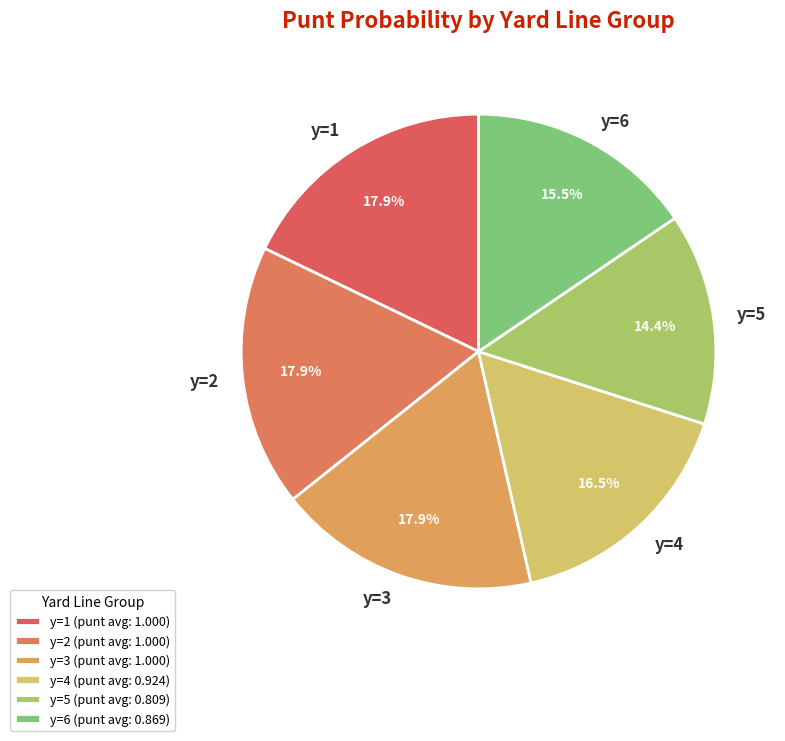

Count the number of slices in the pie.

6